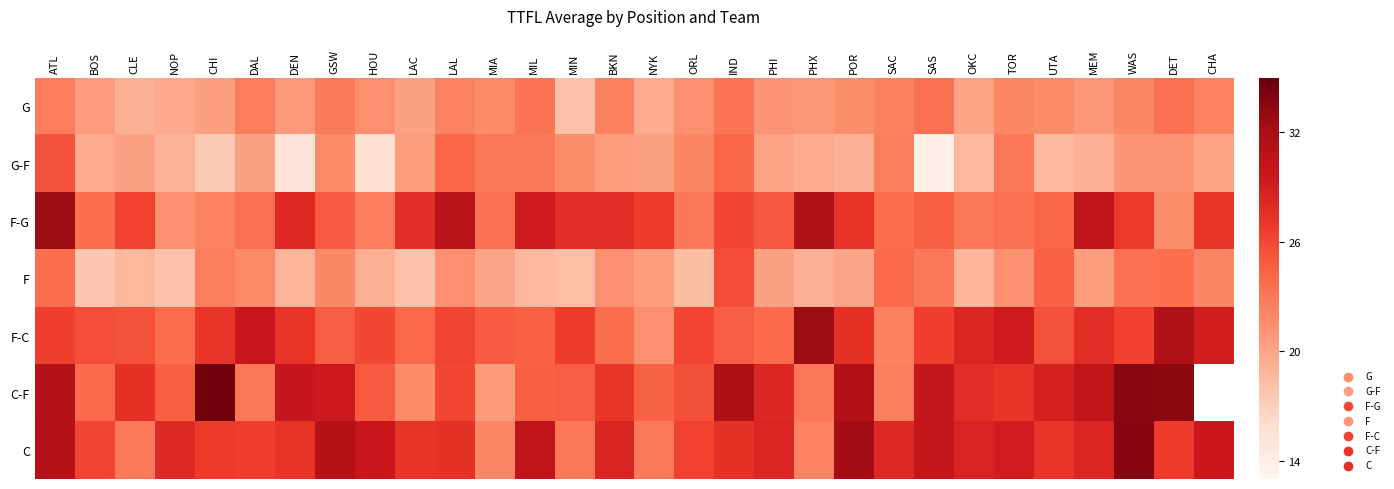

Which label corresponds to the largest value in the chart?

CHI